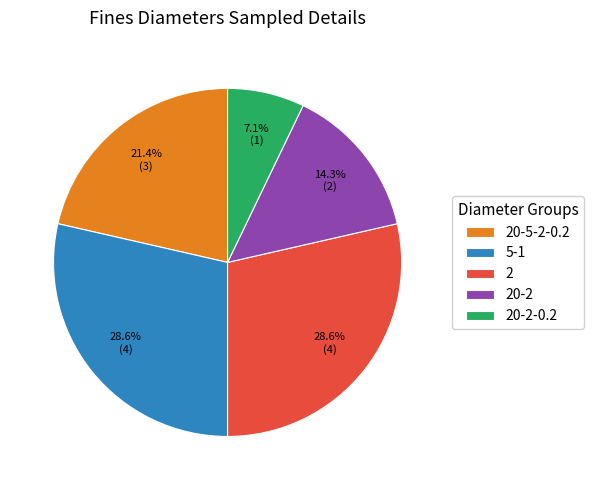

Is 5-1 the majority of the pie?

No